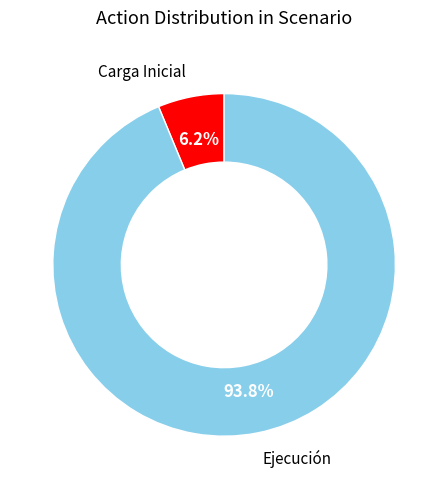

To the nearest percent, what portion does Carga Inicial represent?

6%